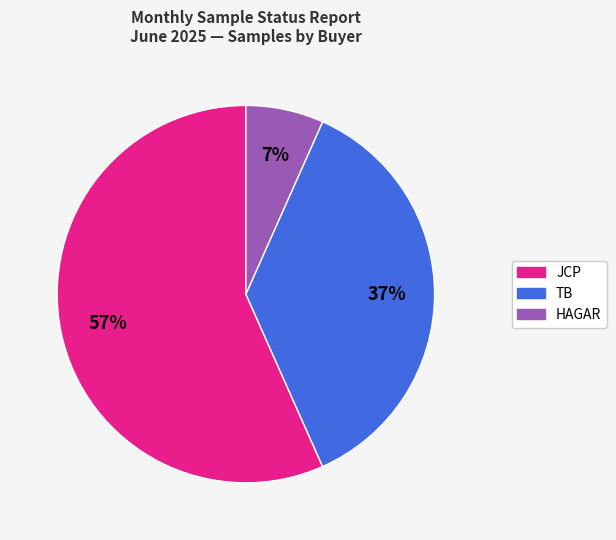

Is HAGAR the majority of the pie?

No